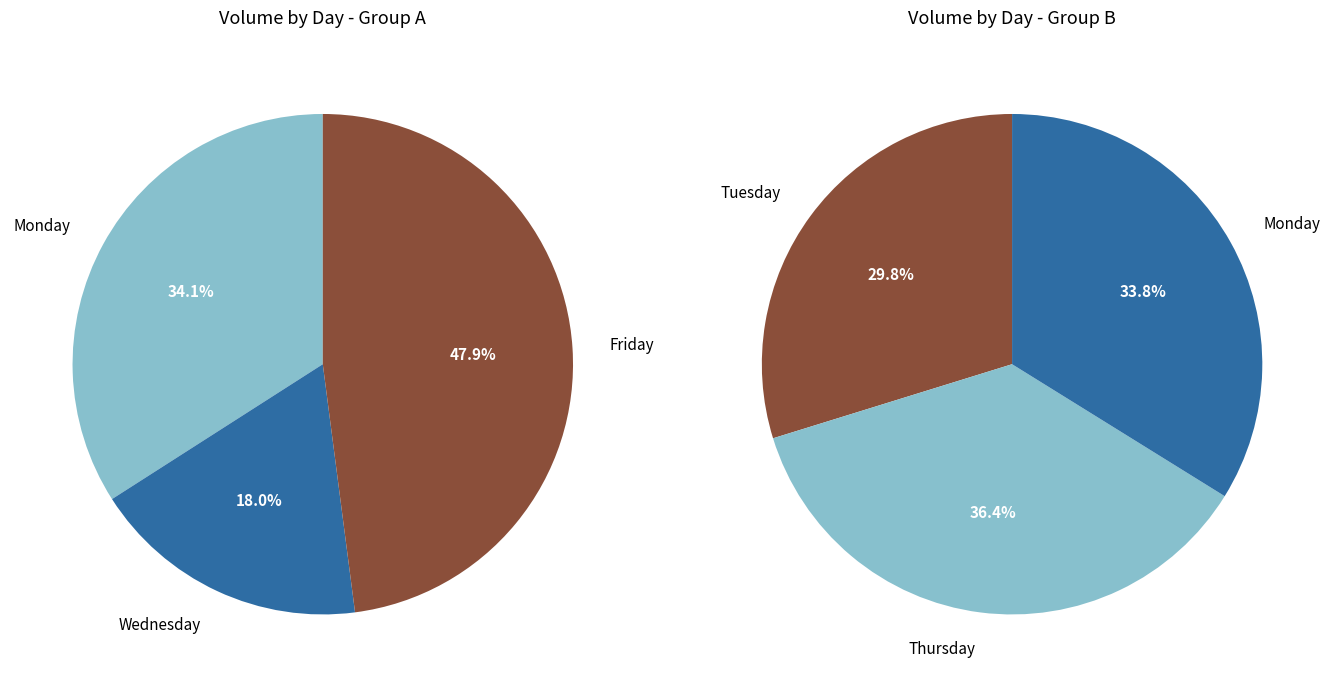

What is the change in value from Tuesday to Thursday?

+8578